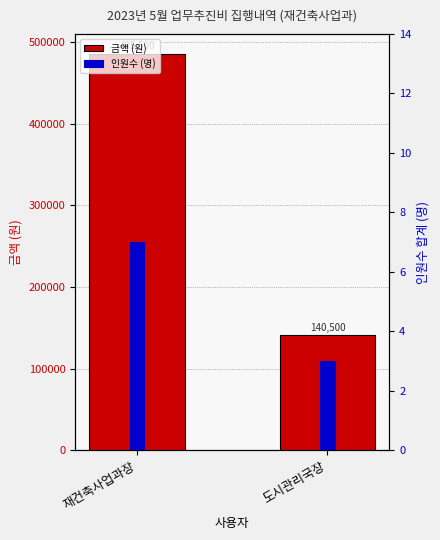

Rank the categories by 인원수 (명) value from lowest to highest.

도시관리국장, 재건축사업과장